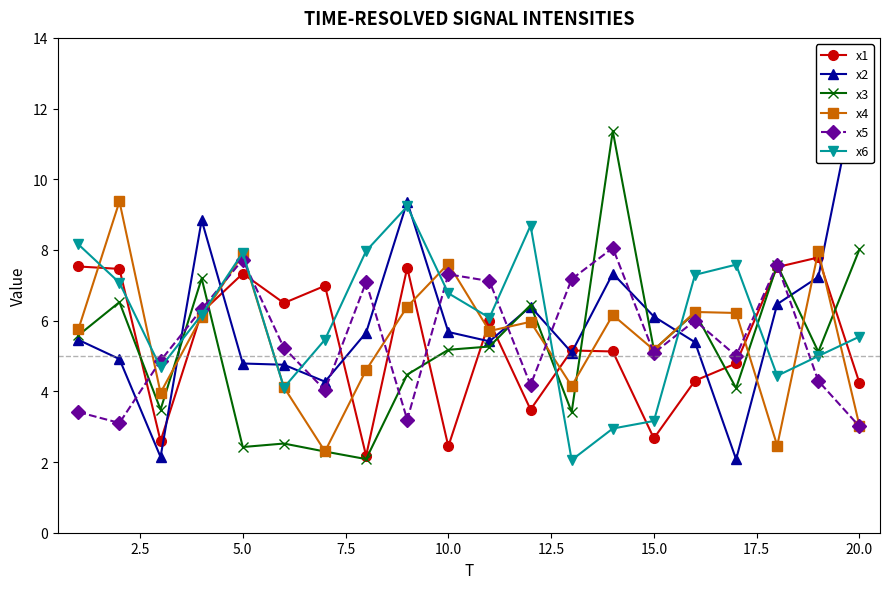

How many series are shown in this chart?

6